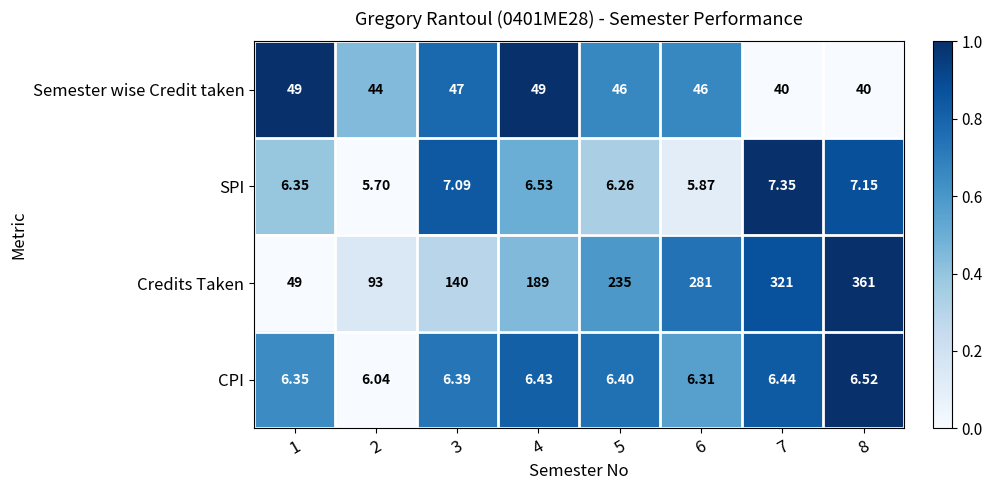

Rank the series at 8 from highest to lowest value.

Credits Taken, Semester wise Credit taken, SPI, CPI